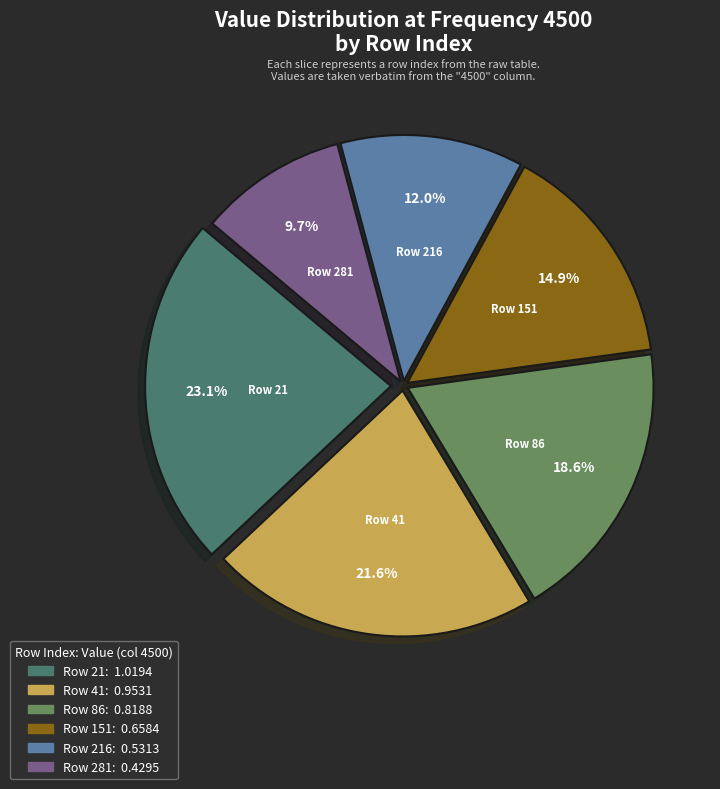

Does any single category account for the majority?

No